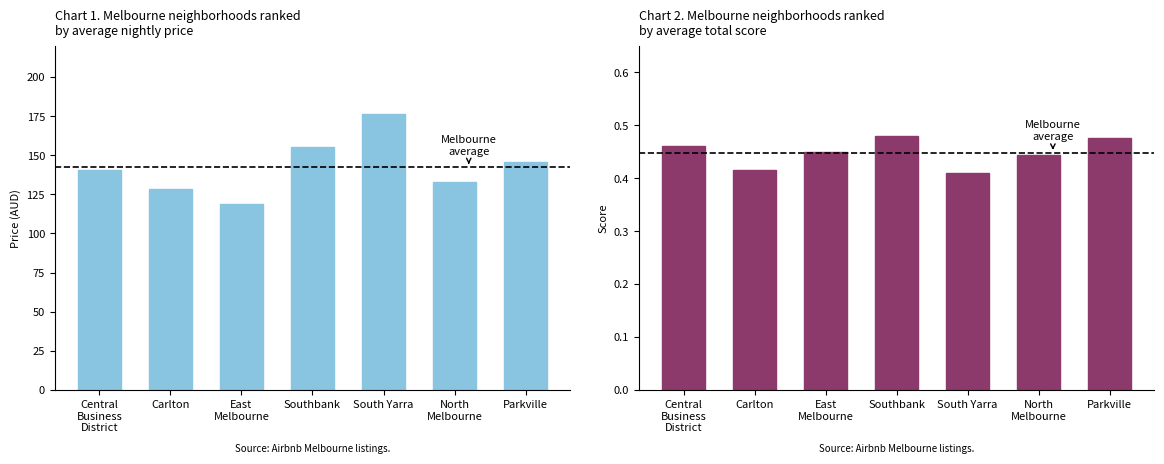

Reading left to right, list all the values displayed in this chart.

avg_price: Central
Business
District=140.5	Carlton=128.3	East
Melbourne=118.7	Southbank=155.2	South Yarra=176.4	North
Melbourne=132.8	Parkville=145.6
avg_total_score: Central
Business
District=0.5	Carlton=0.4	East
Melbourne=0.5	Southbank=0.5	South Yarra=0.4	North
Melbourne=0.4	Parkville=0.5